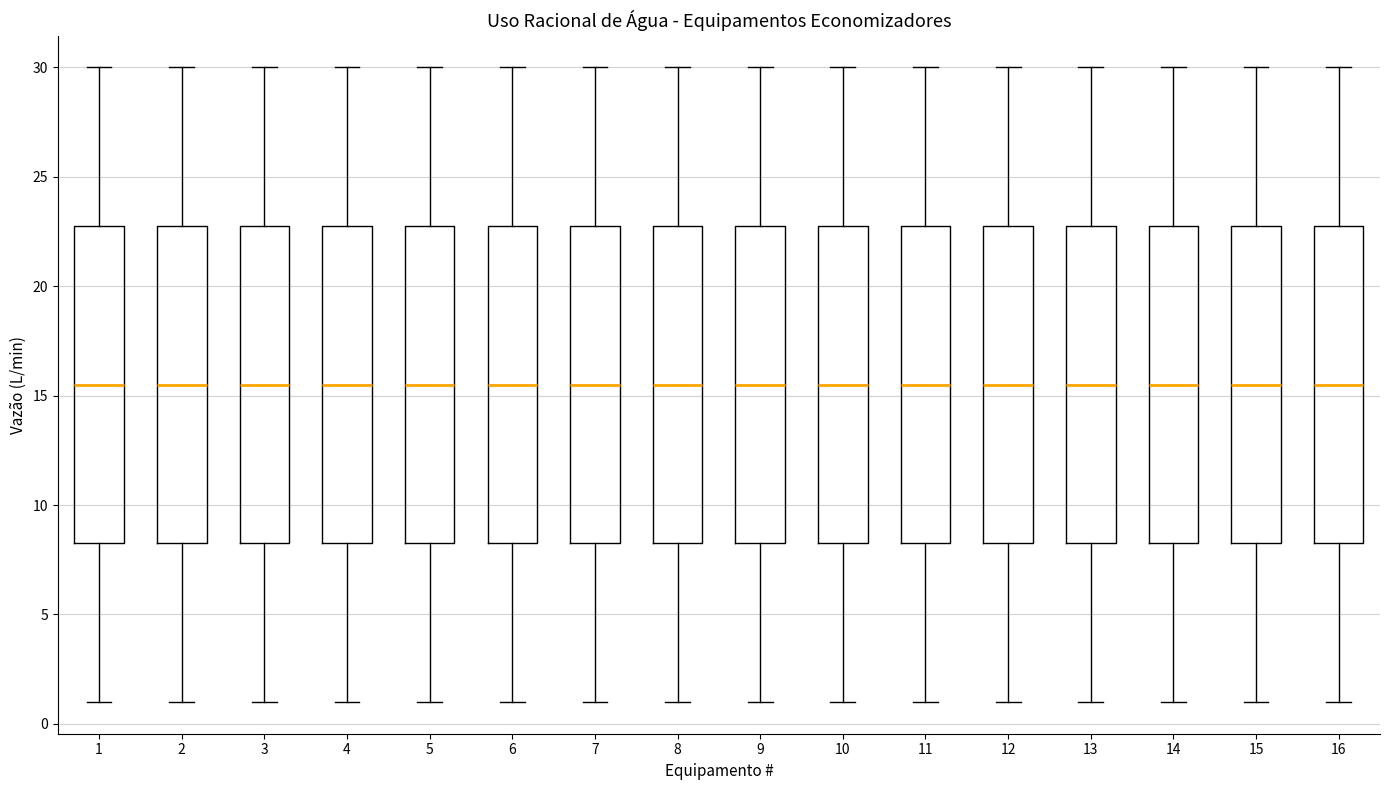

Where does the lower whisker of the box at x = 14 end on the y-axis? The values are not printed on the chart, so give them approximately, as read against the axis.

1.0